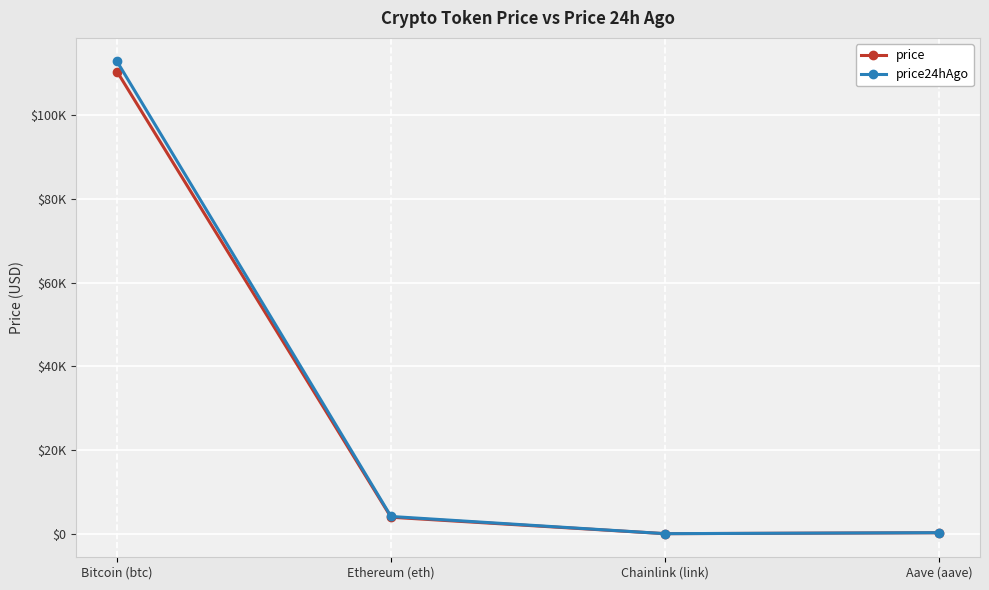

What are all the series names shown in the legend?

price, price24hAgo